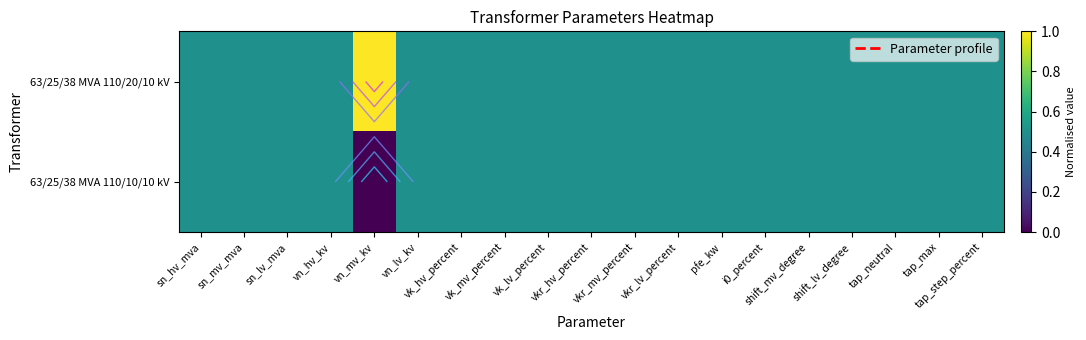

What is the sum of the 63/25/38 MVA 110/20/10 kV values at vk_lv_percent and tap_step_percent?

1.0